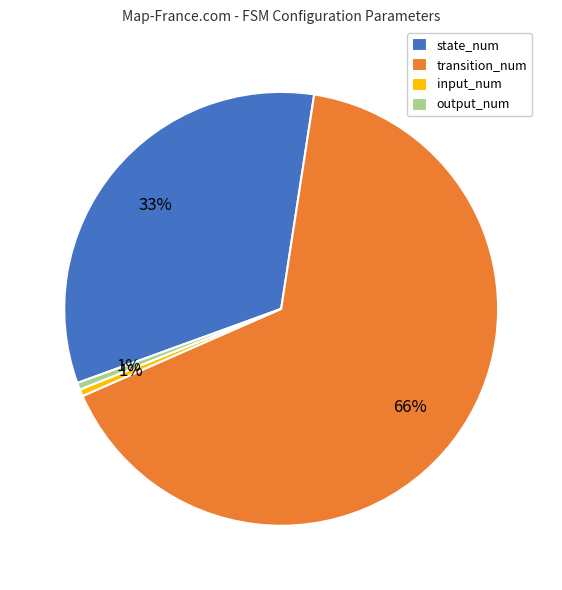

Does any single category account for the majority?

Yes